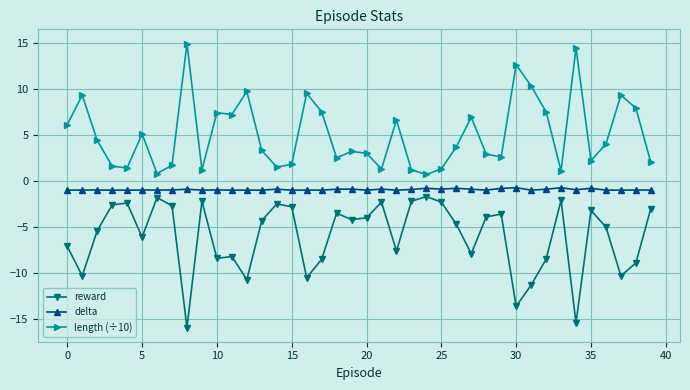

How many data points does each series have?

40